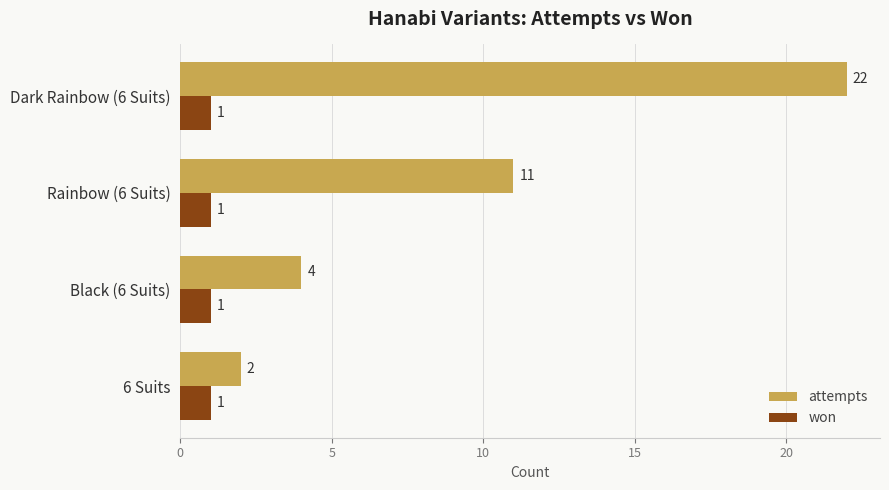

How many attempts values are between 4 and 22?

3